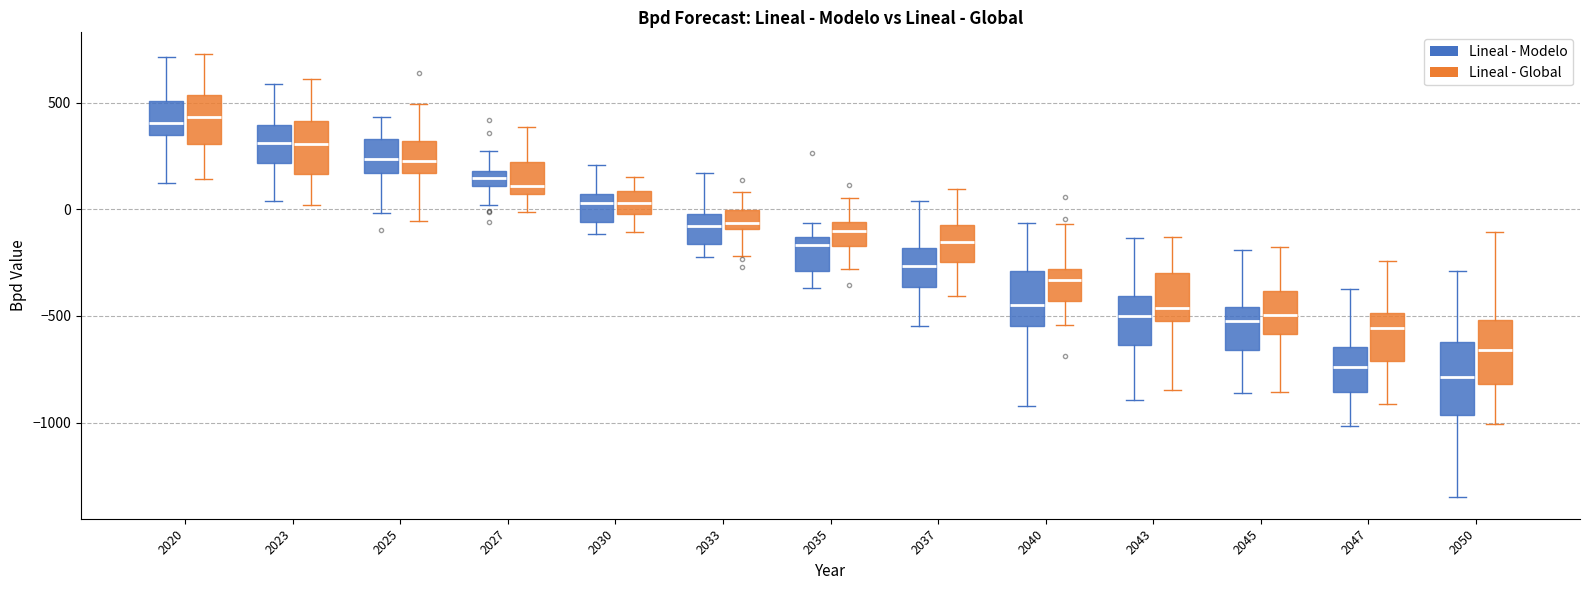

Where is the lower edge of the box for 2050 (Lineal - Global) on the y-axis? The values are not printed on the chart, so give them approximately, as read against the axis.

-800